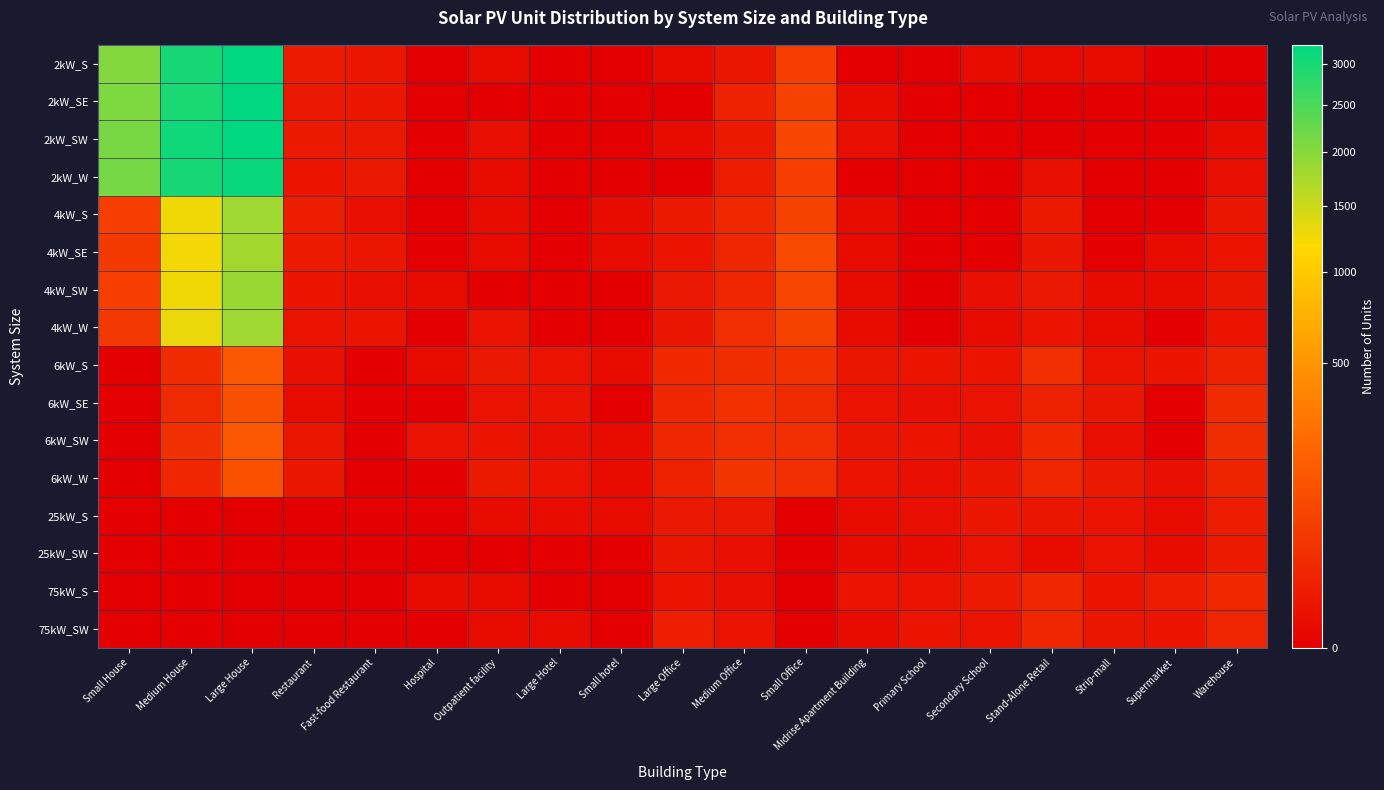

Which category has the highest value across all series?

Large House